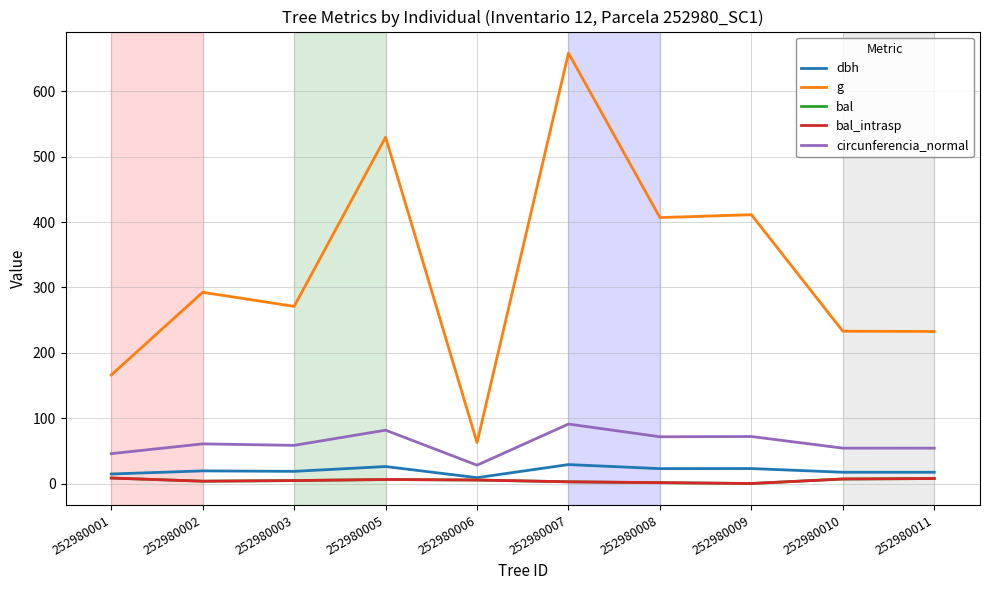

Does the chart have visible grid lines?

Yes